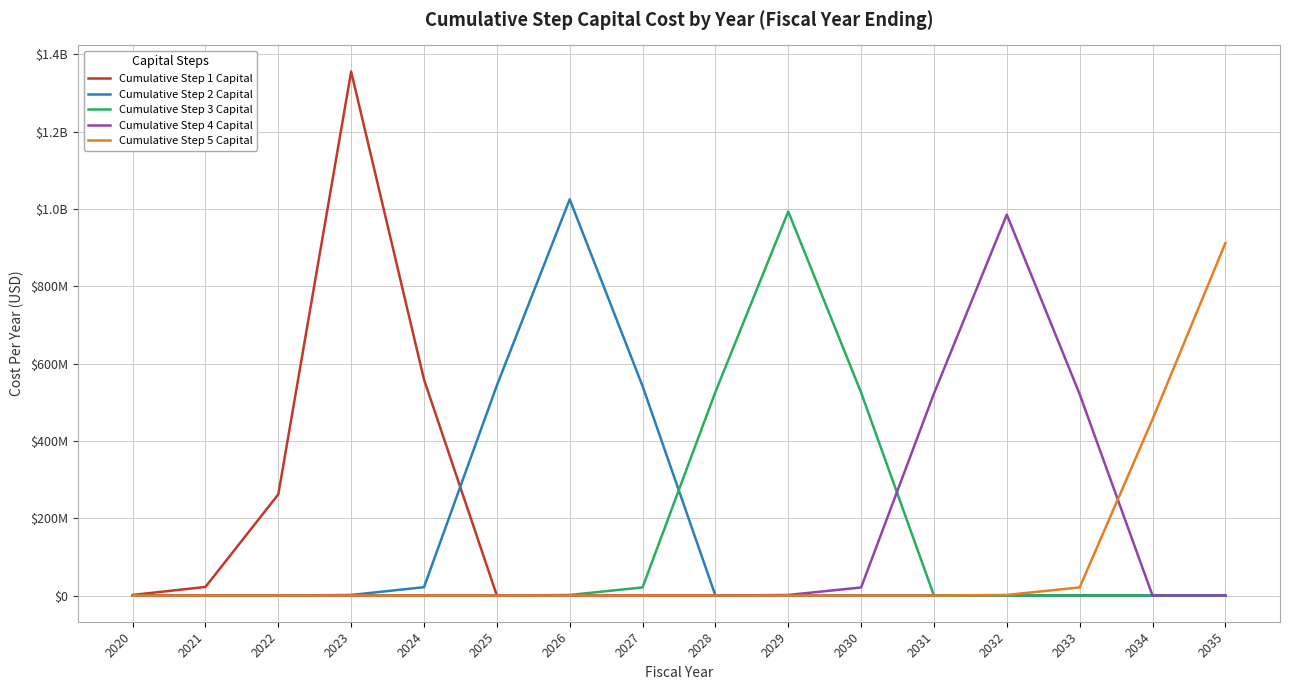

Where is the first local maximum for Cumulative Step 4 Capital?

2032